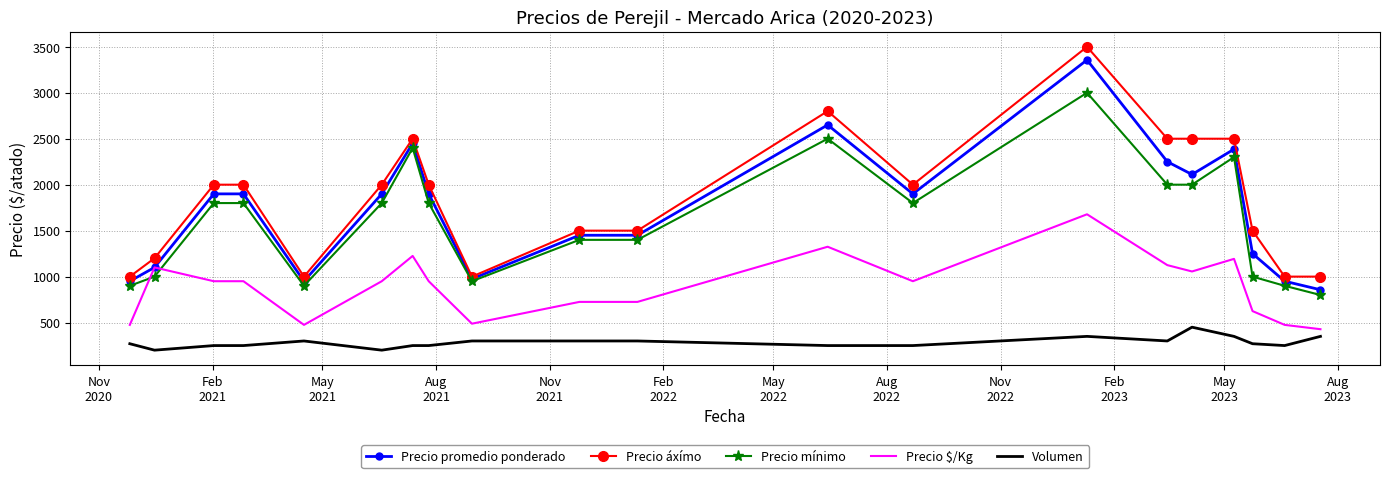

What is the average value of the Precio promedio ponderado series?

1732